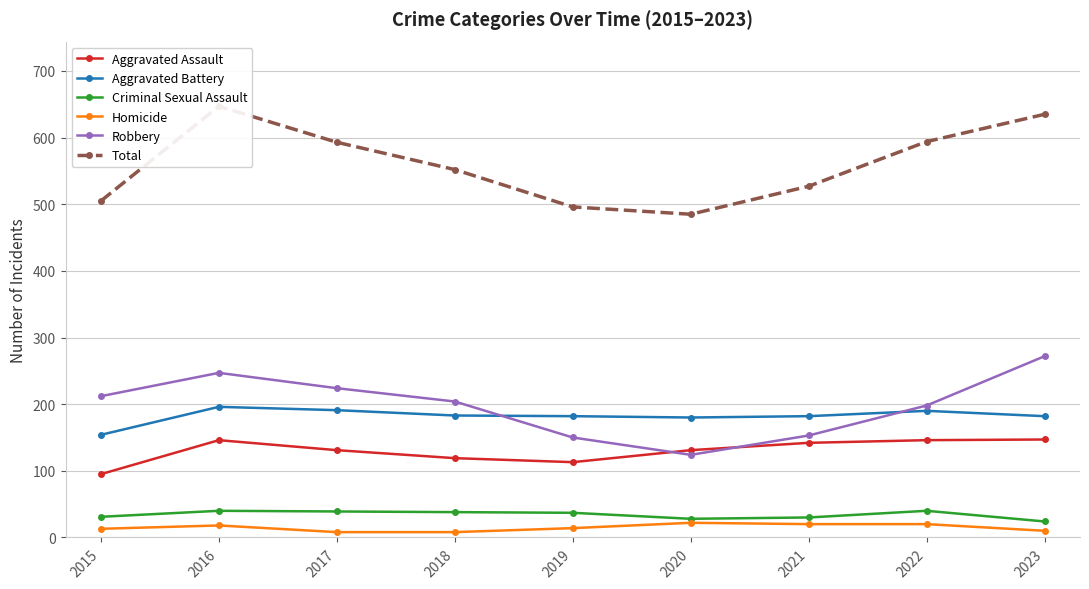

In Robbery, how many points are lower than both neighbors (excluding endpoints)?

1